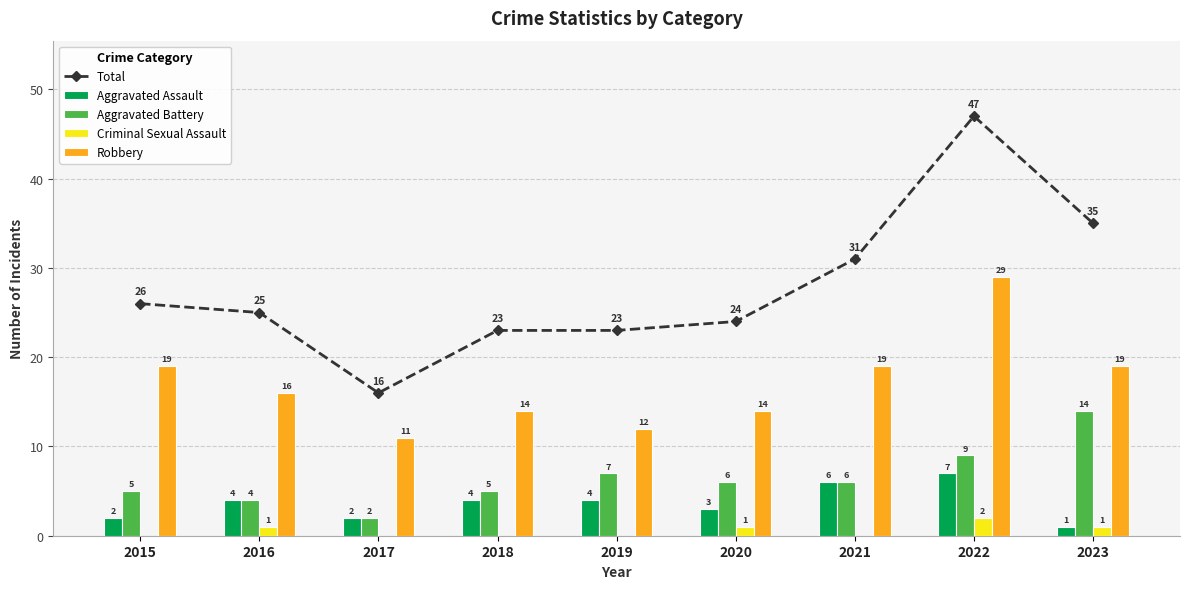

What is the spread (max minus min) of values at 2021?

31